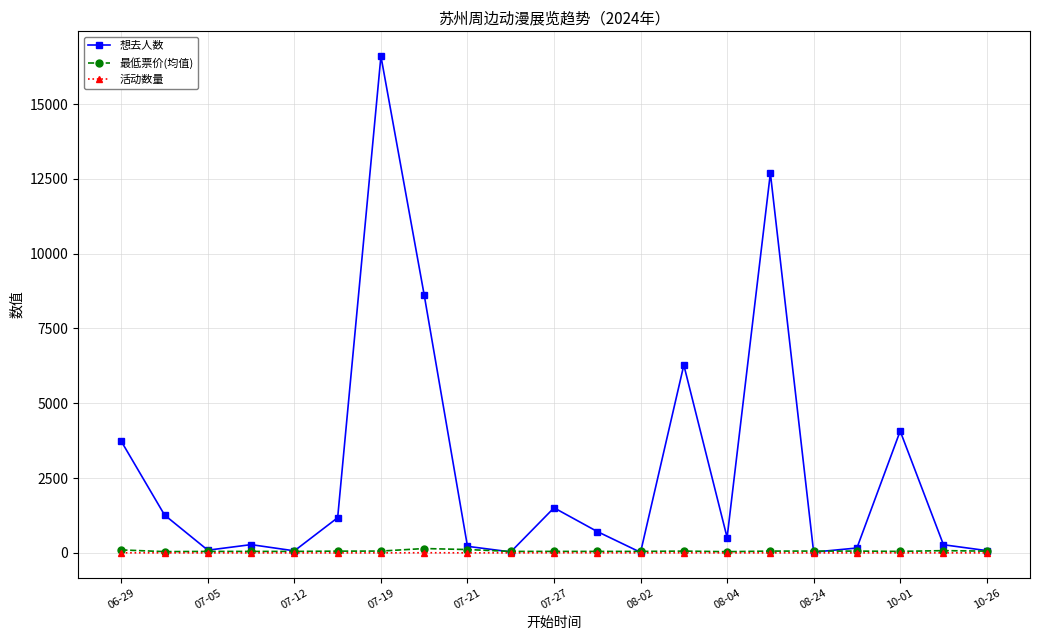

Which series has the largest total across all categories?

想去人数